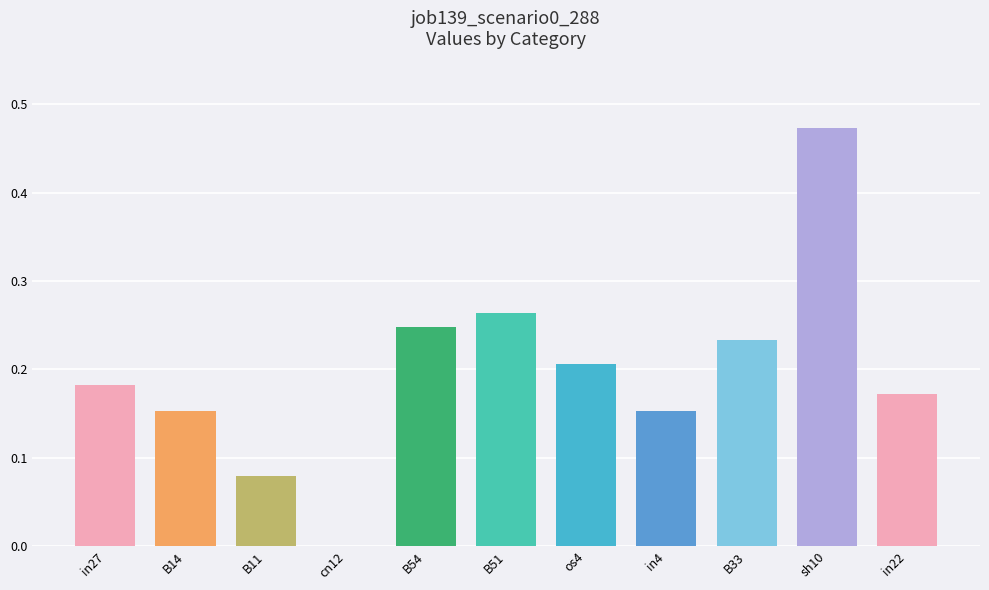

Between sh10 and B14, which is larger?

sh10